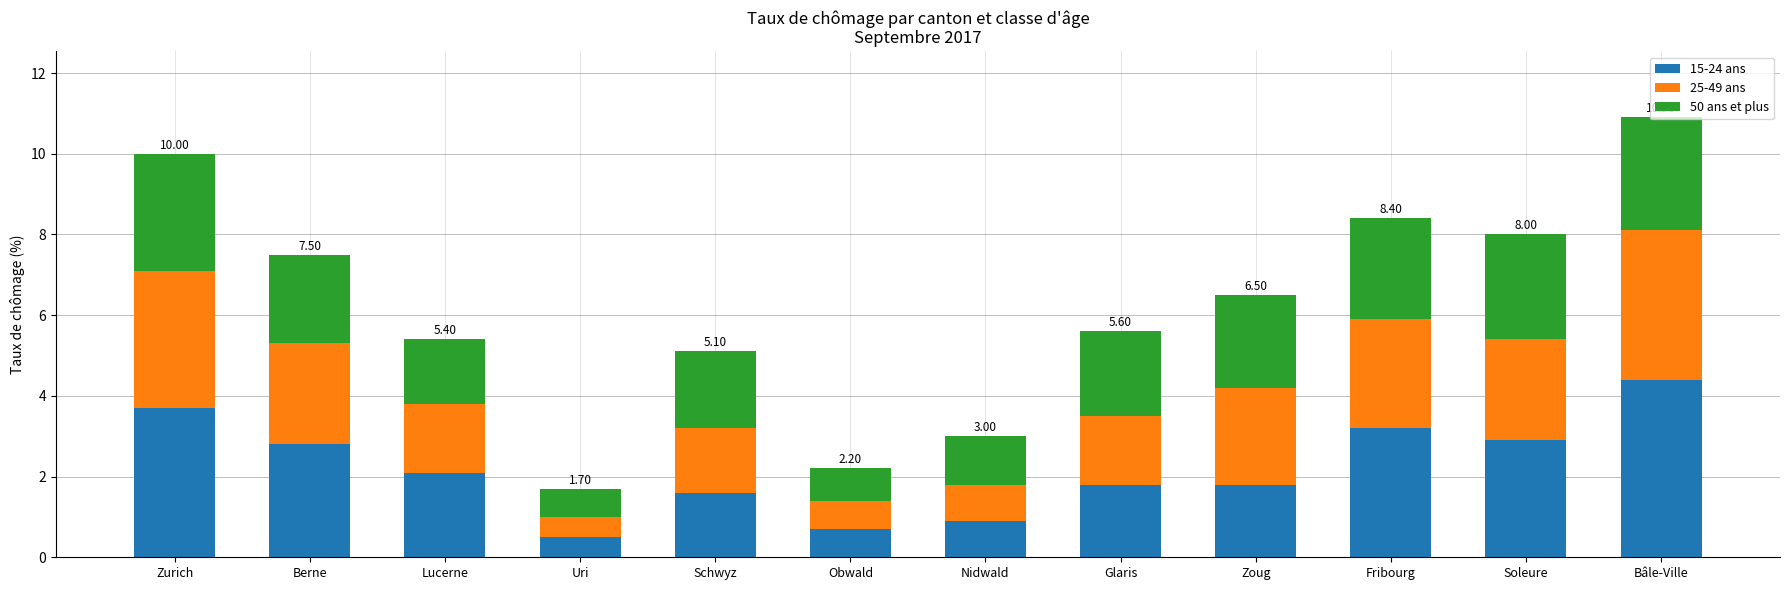

At which label does 15-24 ans reach its peak?

Bâle-Ville